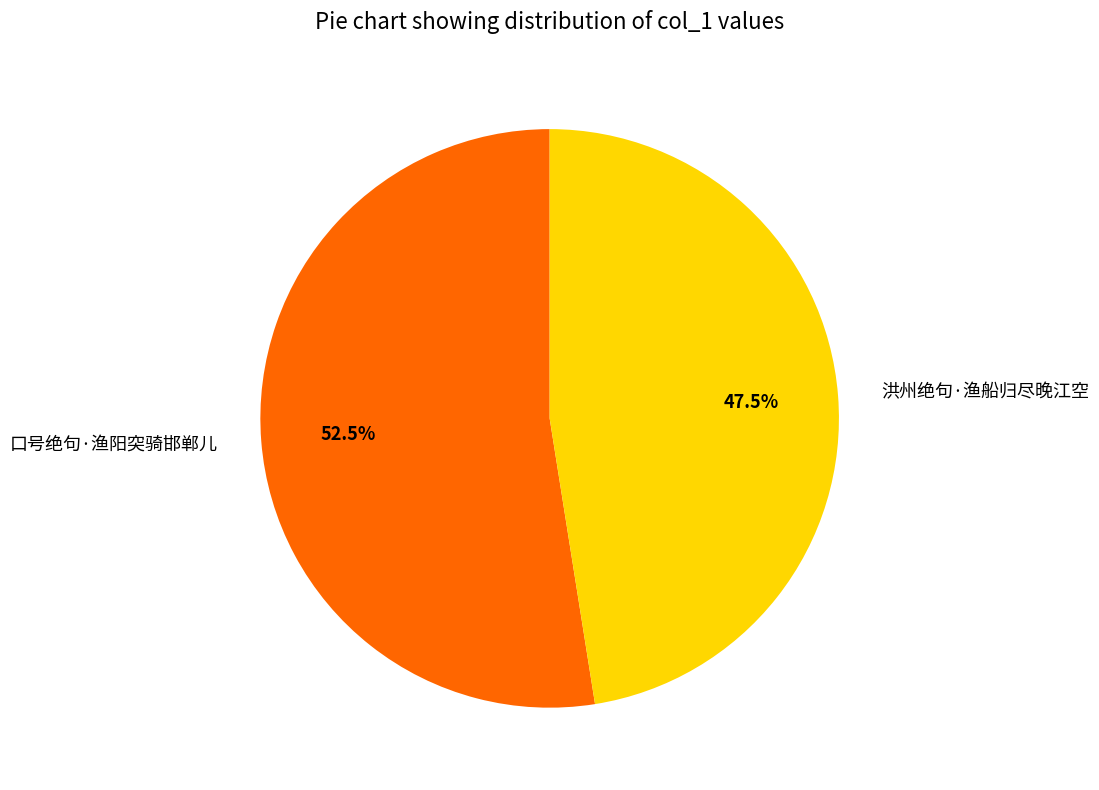

To the nearest percent, what is the combined percentage of 洪州绝句·渔船归尽晚江空 and 口号绝句·渔阳突骑邯郸儿?

100%